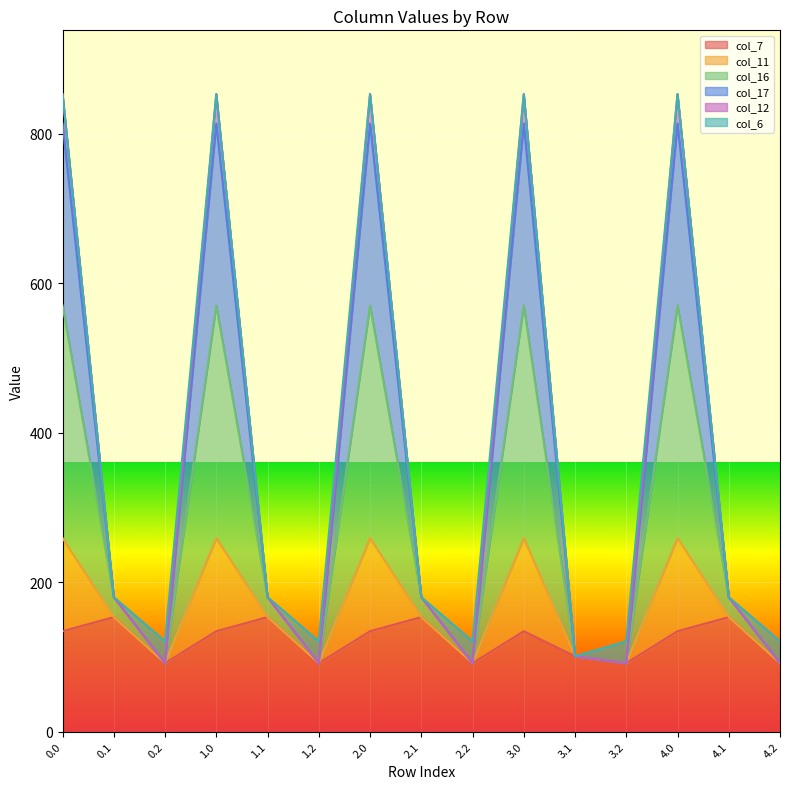

Is it true that col_11 equals 563.5 at 0.0?

False